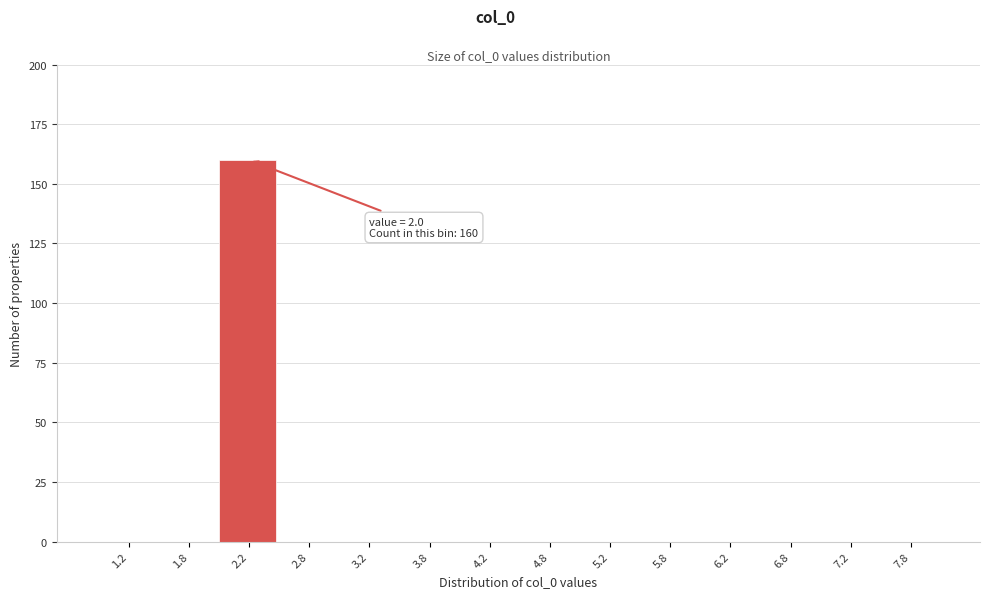

Which range on the x-axis has the tallest bar?

2.0 to 2.5